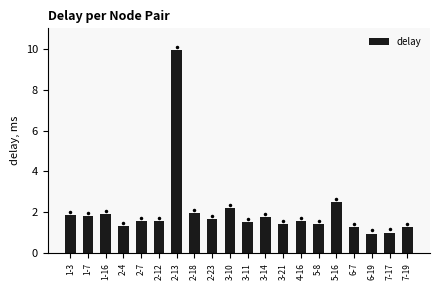

What is the ratio of the value at 6-19 to the value at 2-13?

0.1